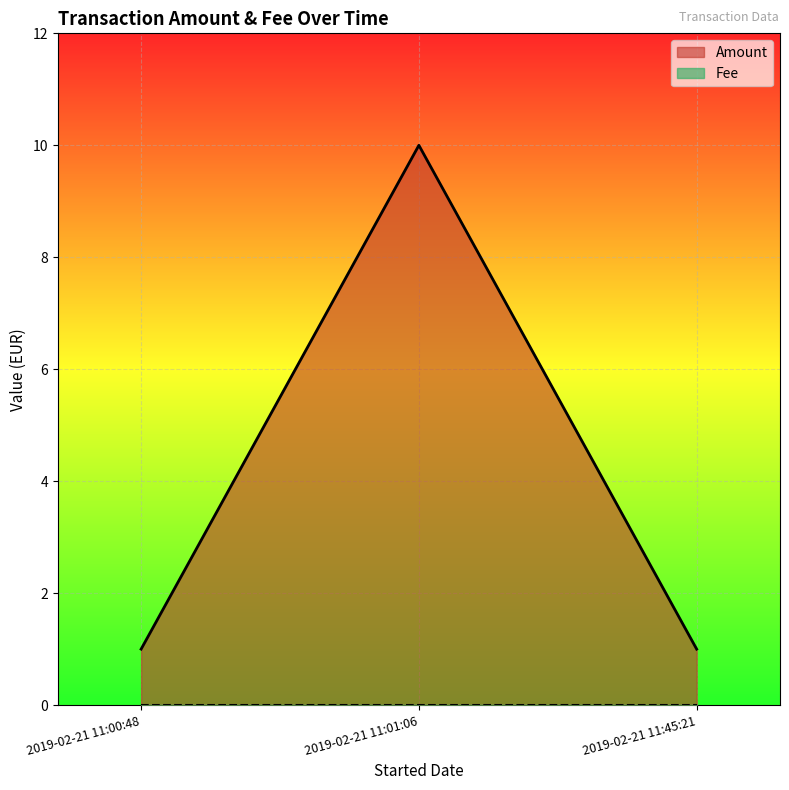

What position from the left is 2019-02-21 11:01:06?

2